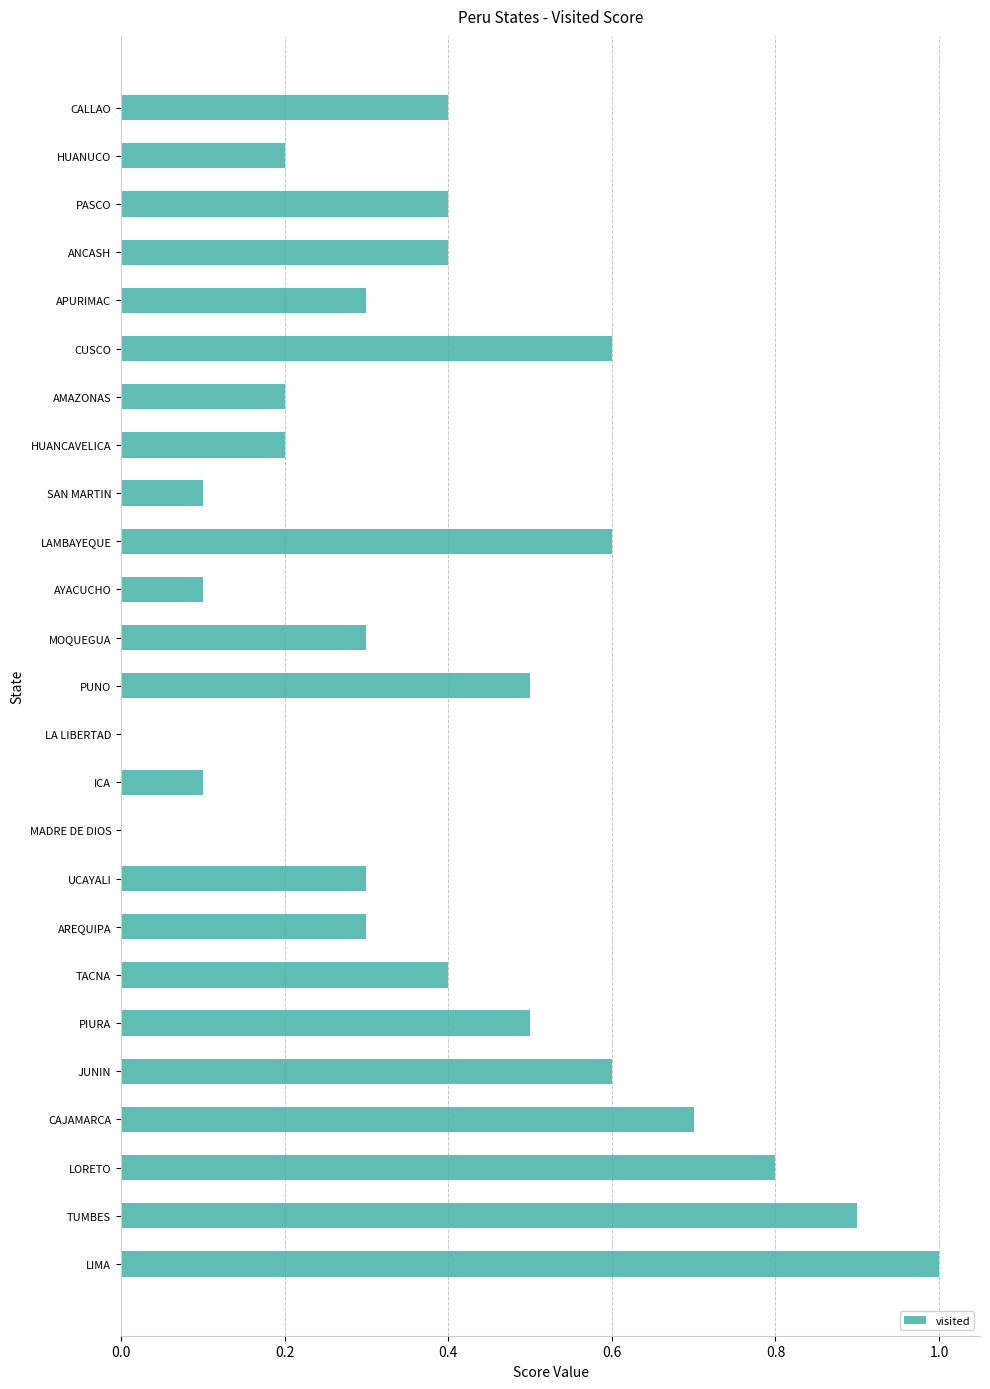

Between UCAYALI and MADRE DE DIOS, which is larger?

UCAYALI